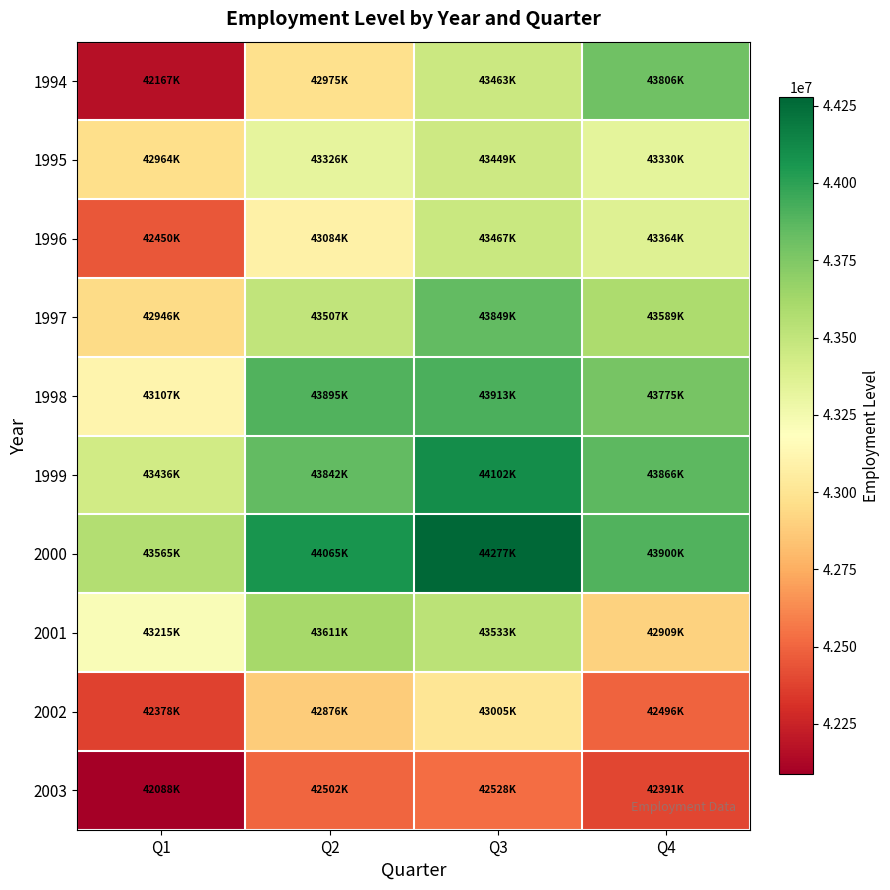

Reading left to right, transcribe all the data shown in this chart.

1994: Q1=42166649.8	Q2=42974988.0	Q3=43463416.3	Q4=43806012.6
1995: Q1=42963605.7	Q2=43325622.3	Q3=43449266.9	Q4=43329656.6
1996: Q1=42450050.7	Q2=43083839.4	Q3=43467090.0	Q4=43364456.8
1997: Q1=42945540.4	Q2=43506717.2	Q3=43848907.7	Q4=43589168.3
1998: Q1=43107482.4	Q2=43895390.4	Q3=43912793.8	Q4=43775266.5
1999: Q1=43436245.2	Q2=43841892.5	Q3=44102304.4	Q4=43866264.6
2000: Q1=43565036.4	Q2=44064698.8	Q3=44276884.6	Q4=43900167.1
2001: Q1=43214898.7	Q2=43610911.2	Q3=43532853.0	Q4=42908558.8
2002: Q1=42377661.7	Q2=42876340.7	Q3=43004697.4	Q4=42496380.0
2003: Q1=42088062.4	Q2=42501542.1	Q3=42528133.6	Q4=42391178.6